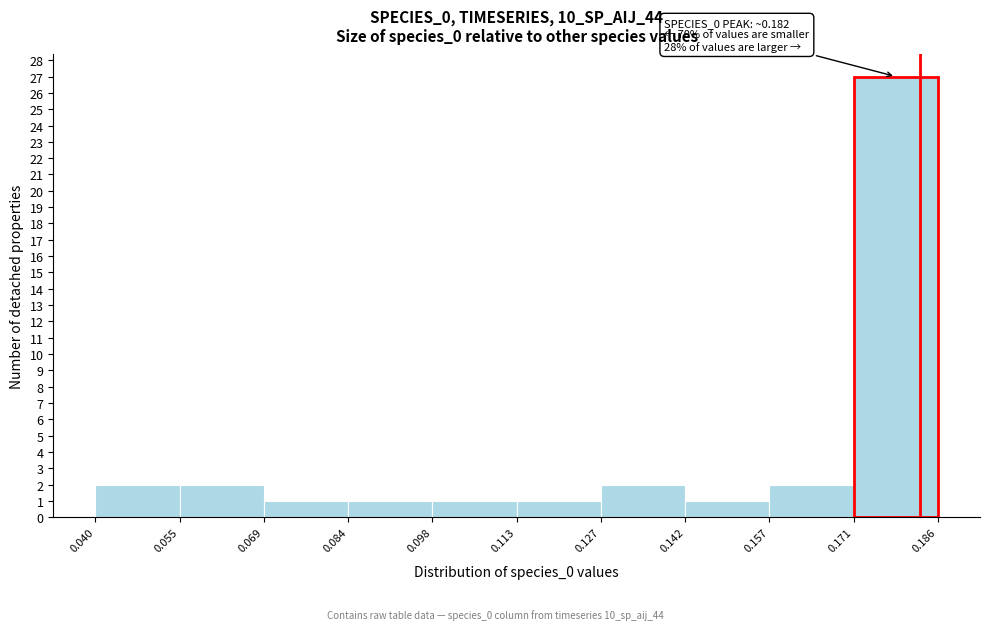

Which range on the x-axis has the tallest bar?

0.171 to 0.186